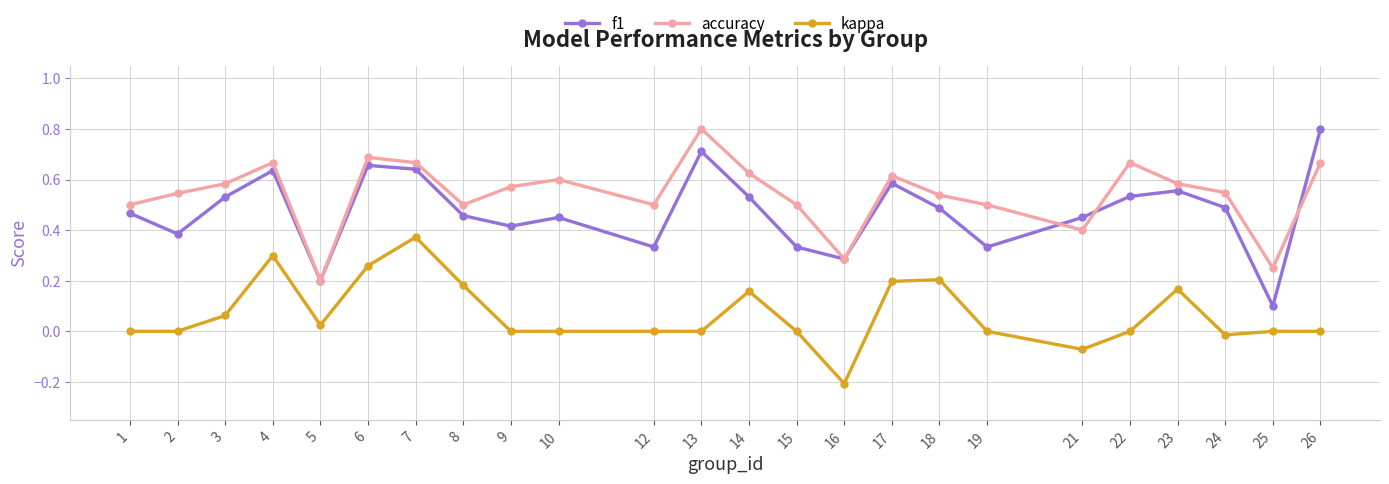

True or false: kappa and f1 intersect in this chart.

False